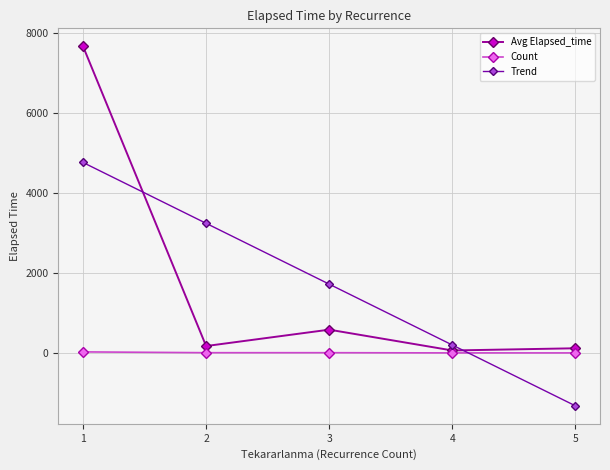

Between 3 and 5, which is larger?

3